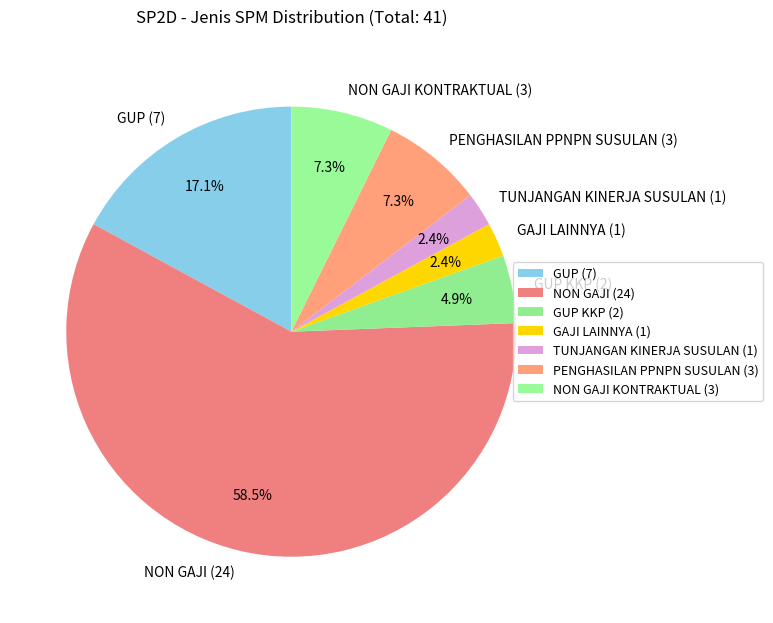

What percentage is NOT represented by PENGHASILAN PPNPN SUSULAN (3)?

92.7%